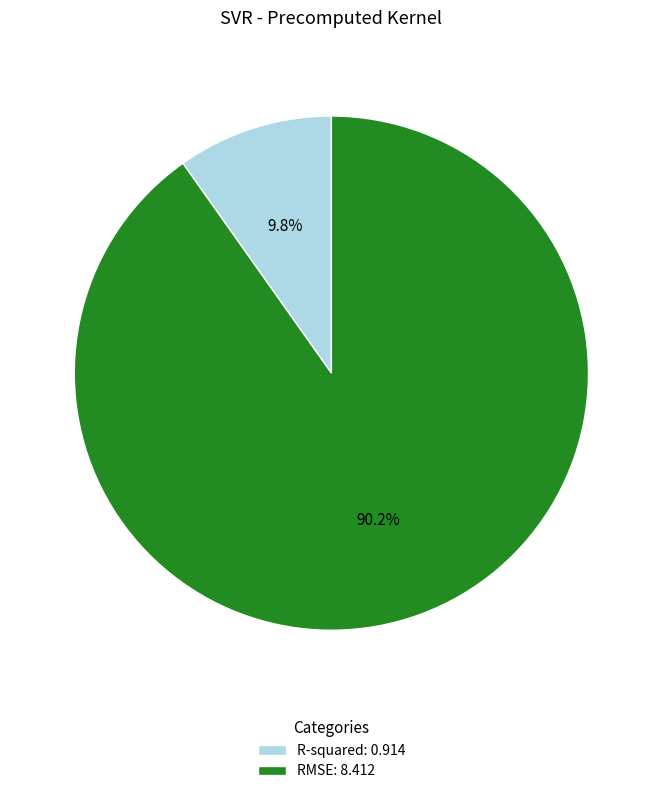

To the nearest percent, what is the average slice percentage?

50%